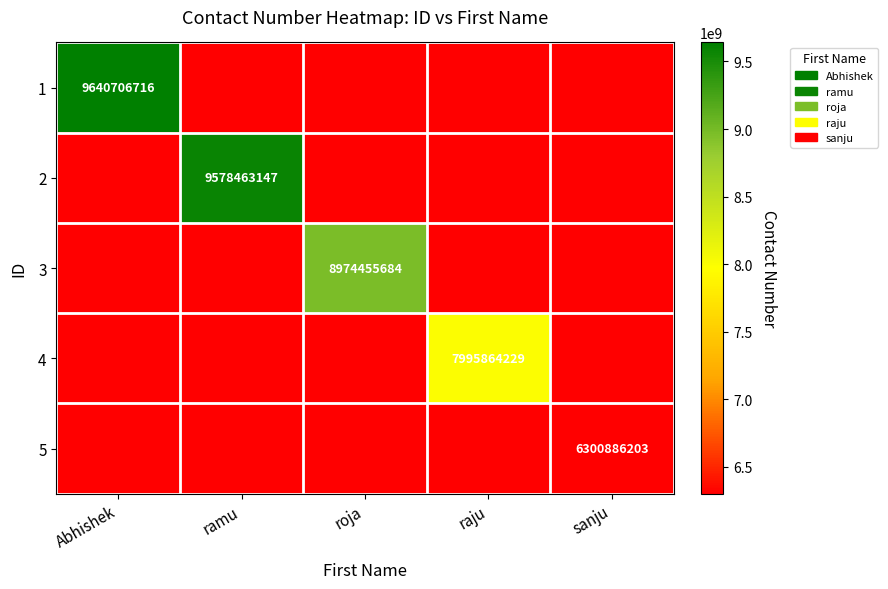

Is it true that 2 equals 9578463147 at ramu?

True